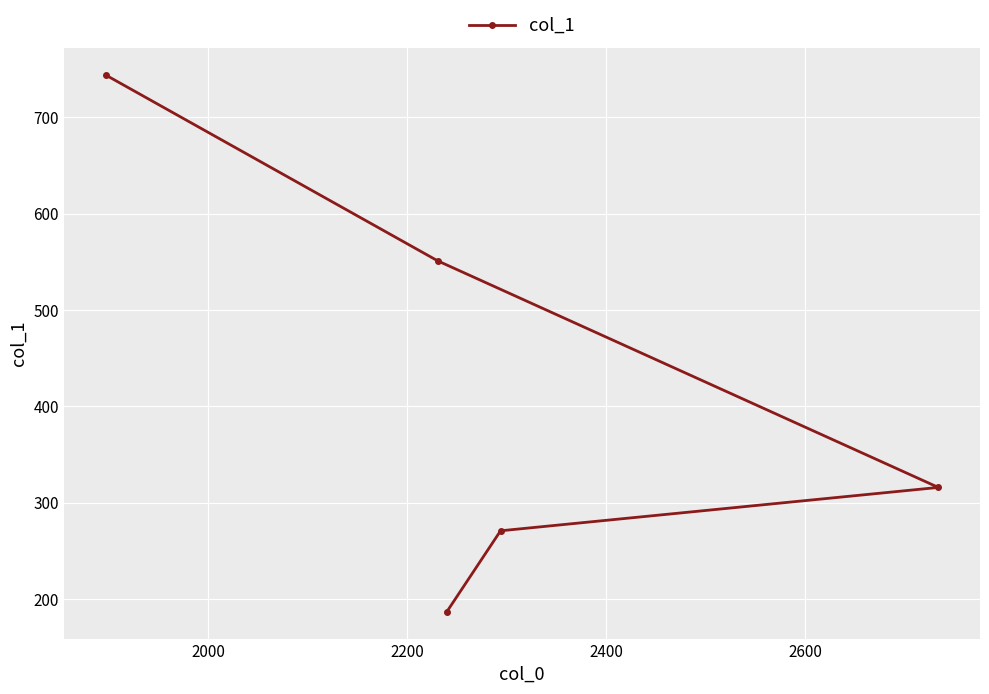

Reading left to right, transcribe all the data shown in this chart.

744	551	187	271	316